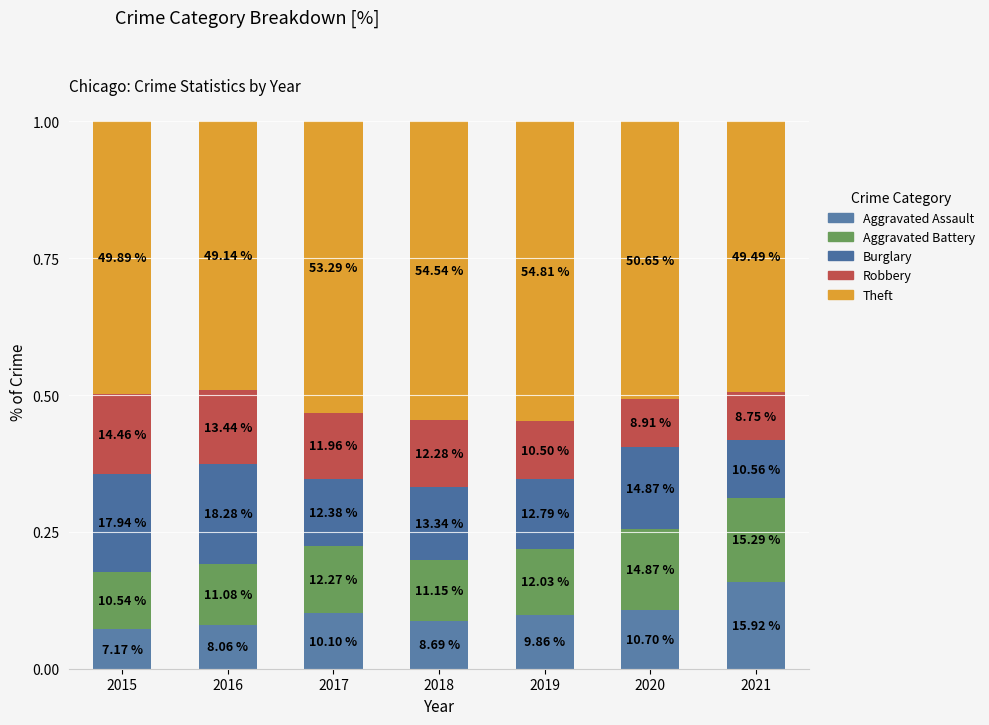

What are all the series names shown in the legend?

Aggravated Assault, Aggravated Battery, Burglary, Robbery, Theft